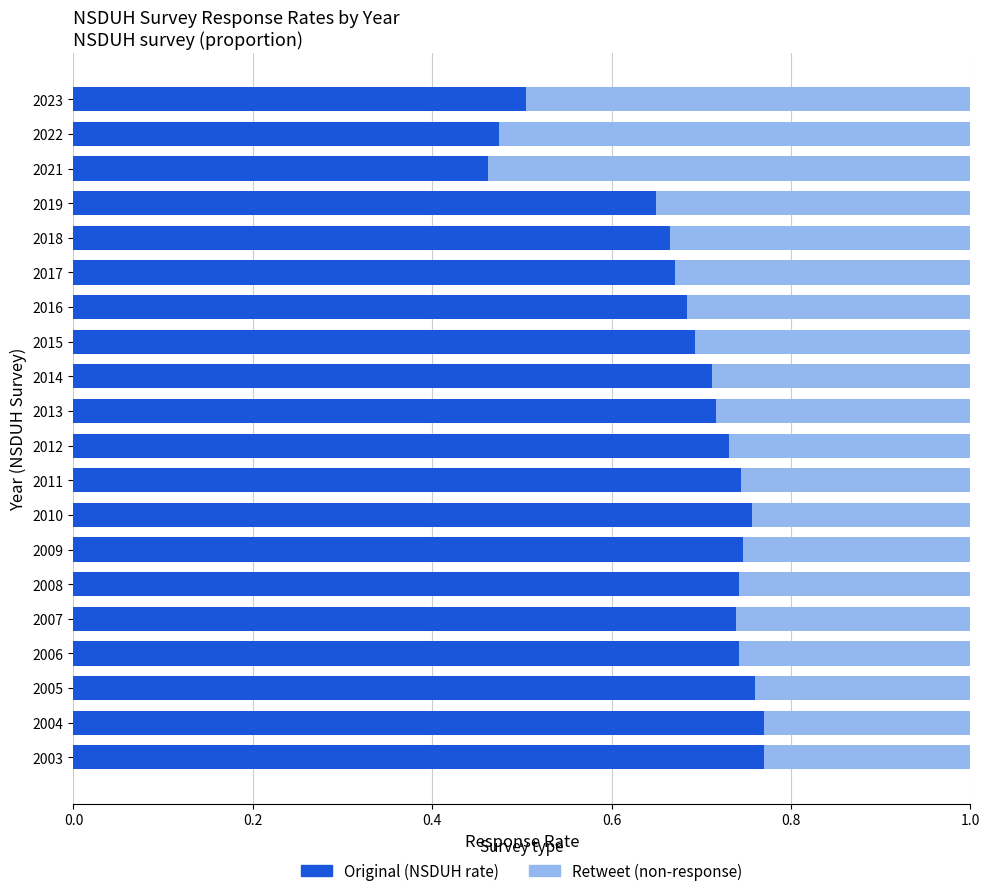

Is it true that Original (NSDUH rate) equals 0.5 at 2021?

True